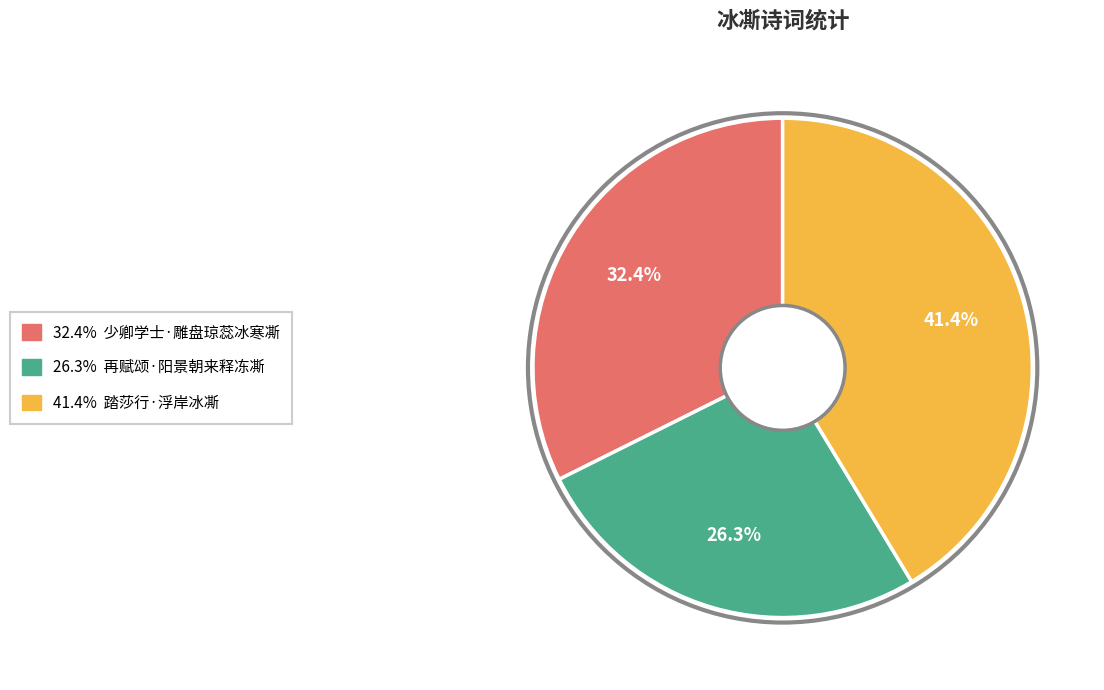

Is there any slice that represents more than half of the pie?

No